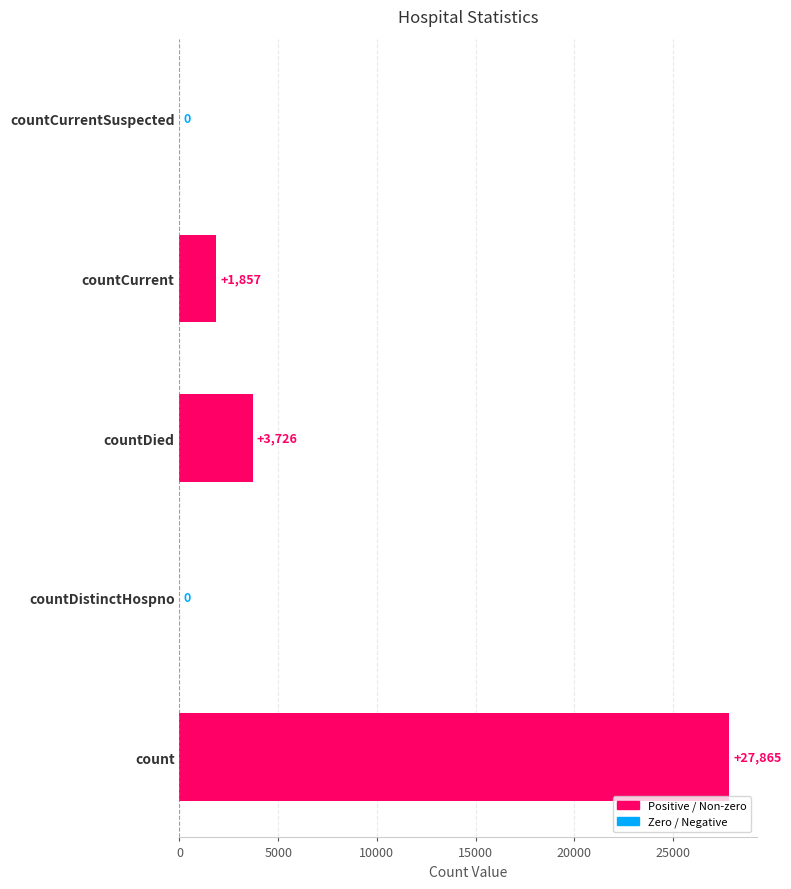

Reading bottom to top, list all the values displayed in this chart.

count=27865	countDistinctHospno=0	countDied=3726	countCurrent=1857	countCurrentSuspected=0